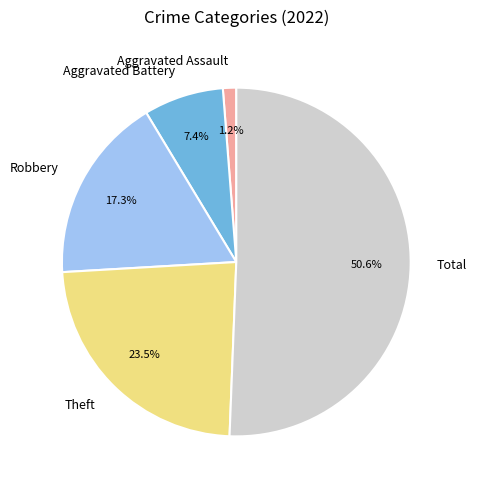

What percentage is NOT represented by Total?

49.4%